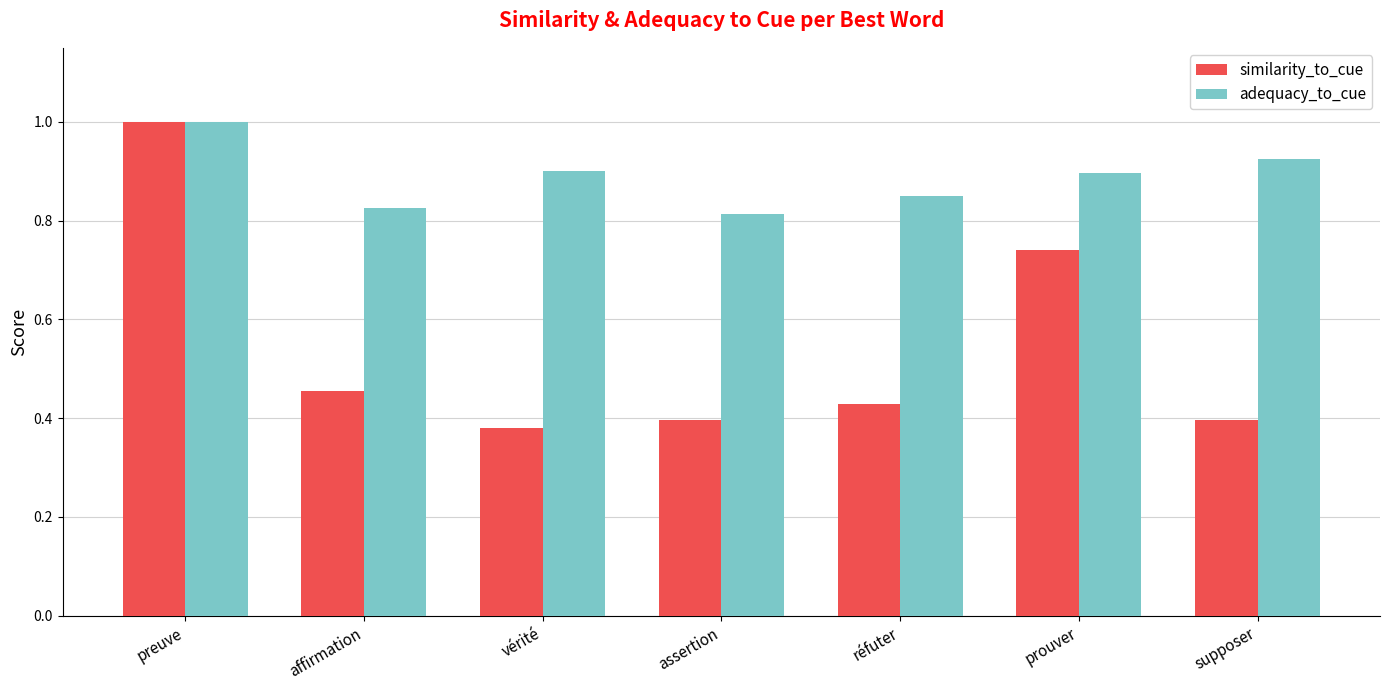

How many distinct data groups are displayed?

2